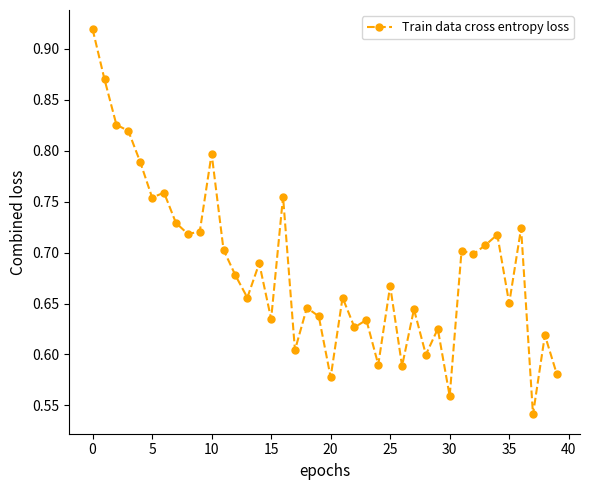

What is the sum of all values?

27.4